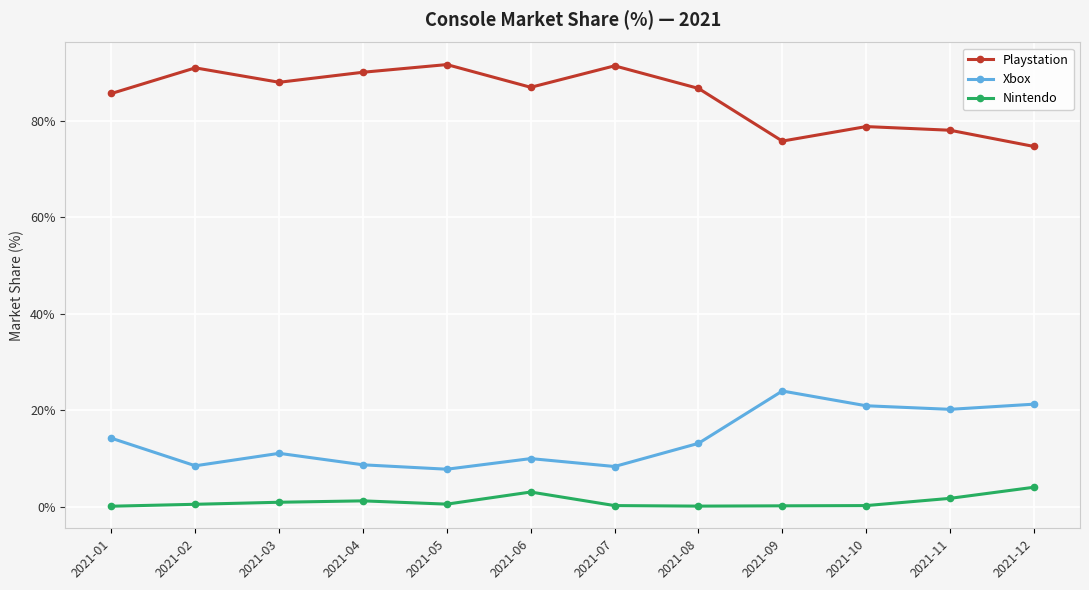

True or false: Nintendo and Xbox intersect in this chart.

False